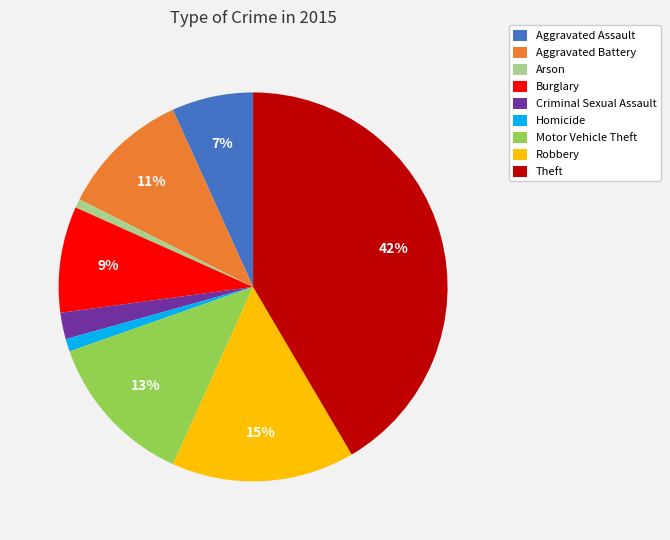

What percentage is the Arson slice, to the nearest percent?

1%